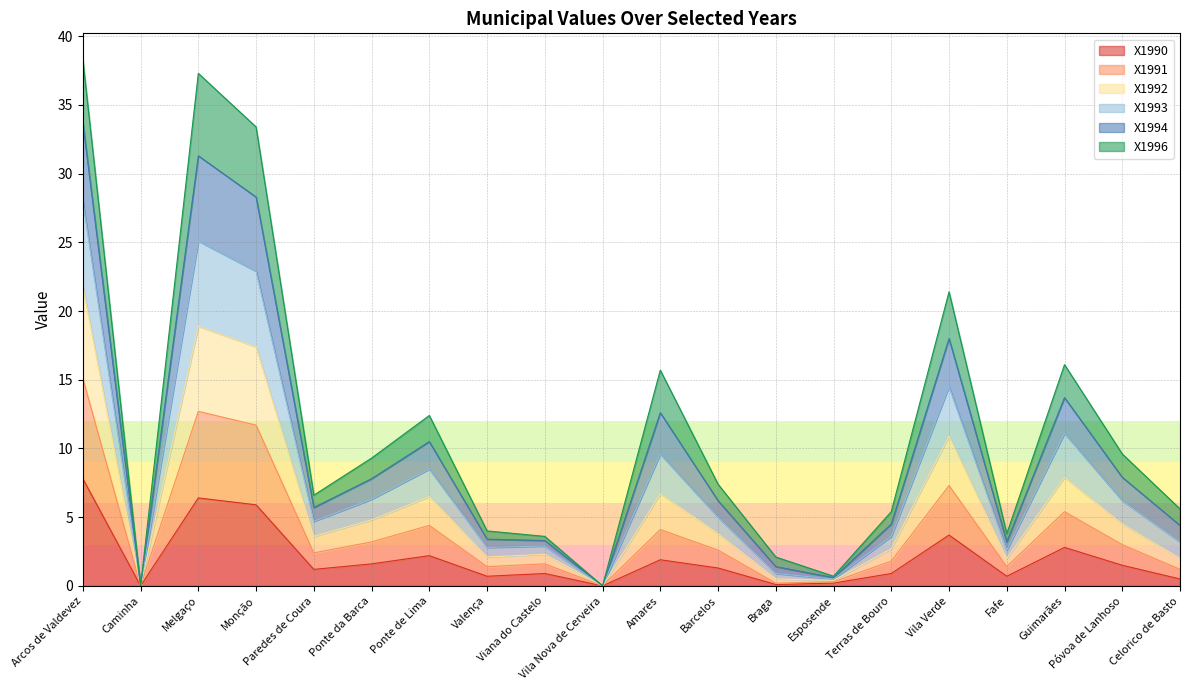

True or false: X1990 has a value of 1.9 at Amares.

True